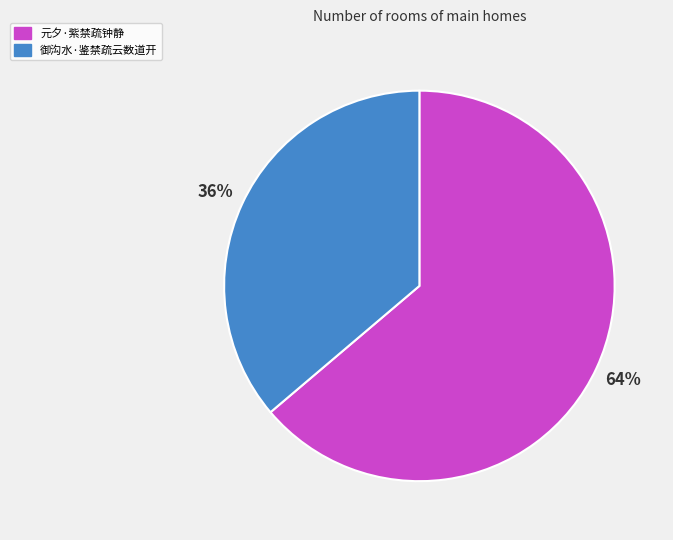

Rank the categories by value from highest to lowest.

元夕·紫禁疏钟静, 御沟水·鉴禁疏云数道开